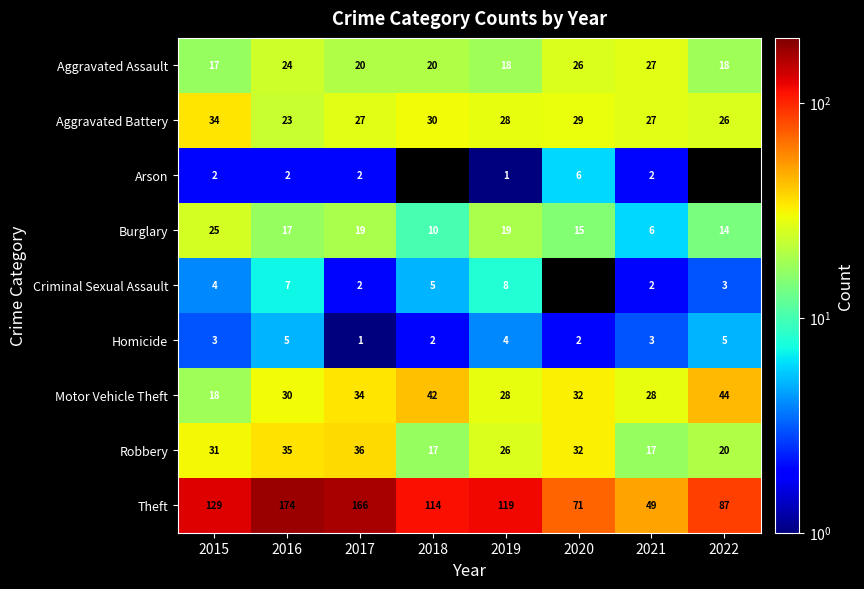

At which label is Motor Vehicle Theft closest to 31?

2016